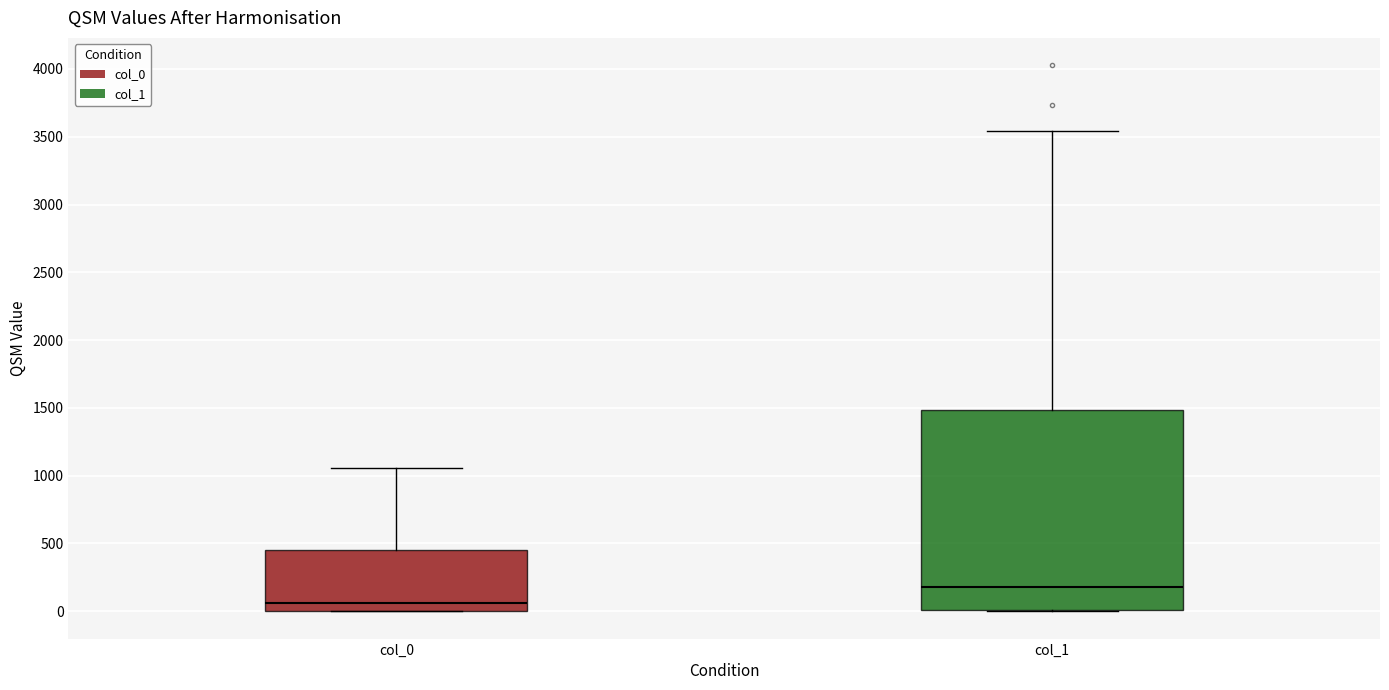

Where is the lower edge of the box for col_0 on the y-axis? The values are not printed on the chart, so give them approximately, as read against the axis.

0